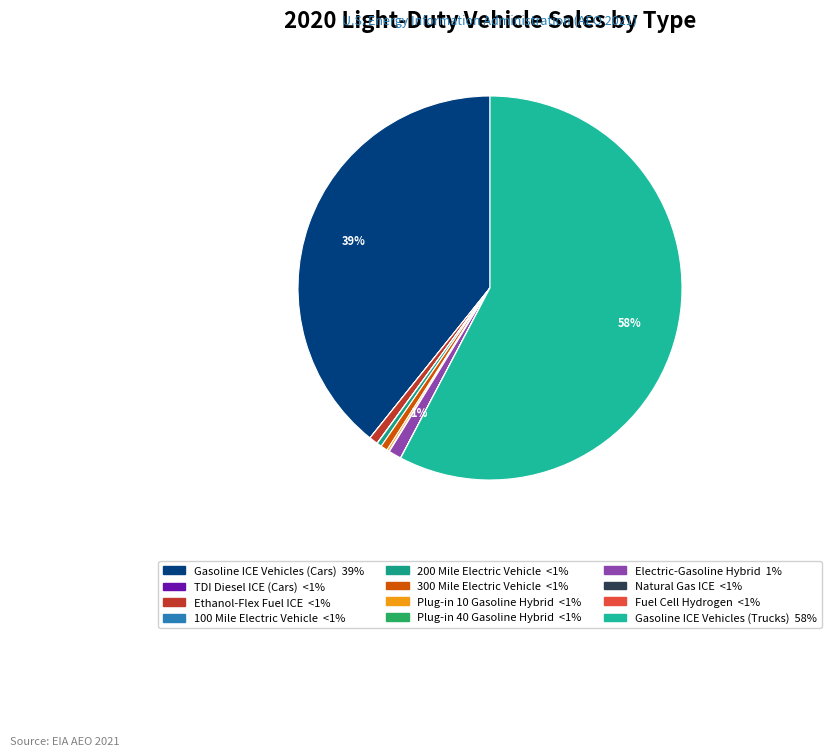

To the nearest percent, what is the difference between the Gasoline ICE Vehicles (Cars) and TDI Diesel ICE (Cars) slice percentages?

39%